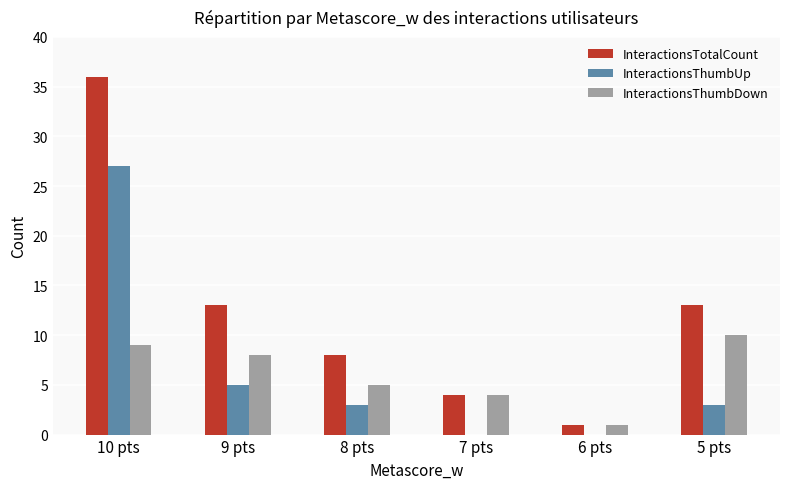

The value of InteractionsThumbUp at 10 pts is 27. True or false?

True